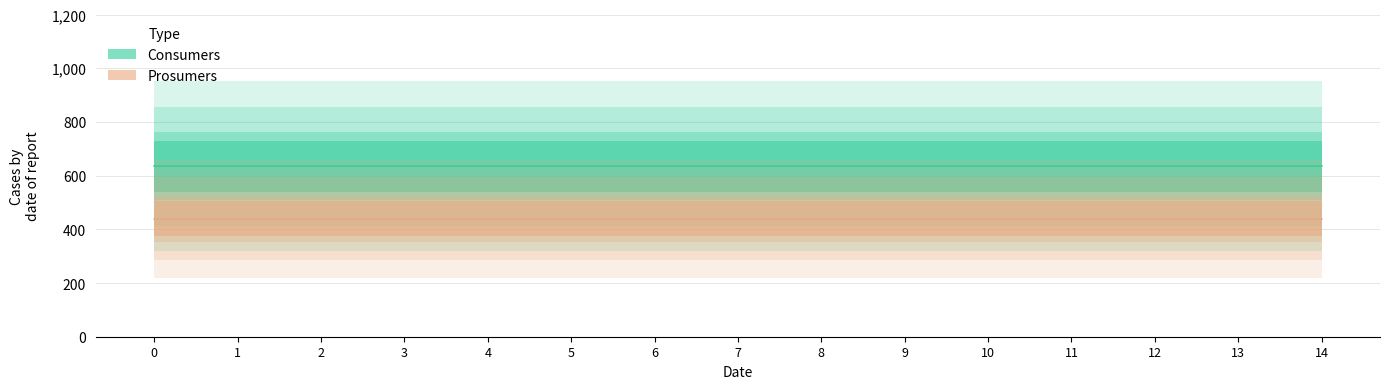

Is it true that Consumers equals 635 at 9?

True